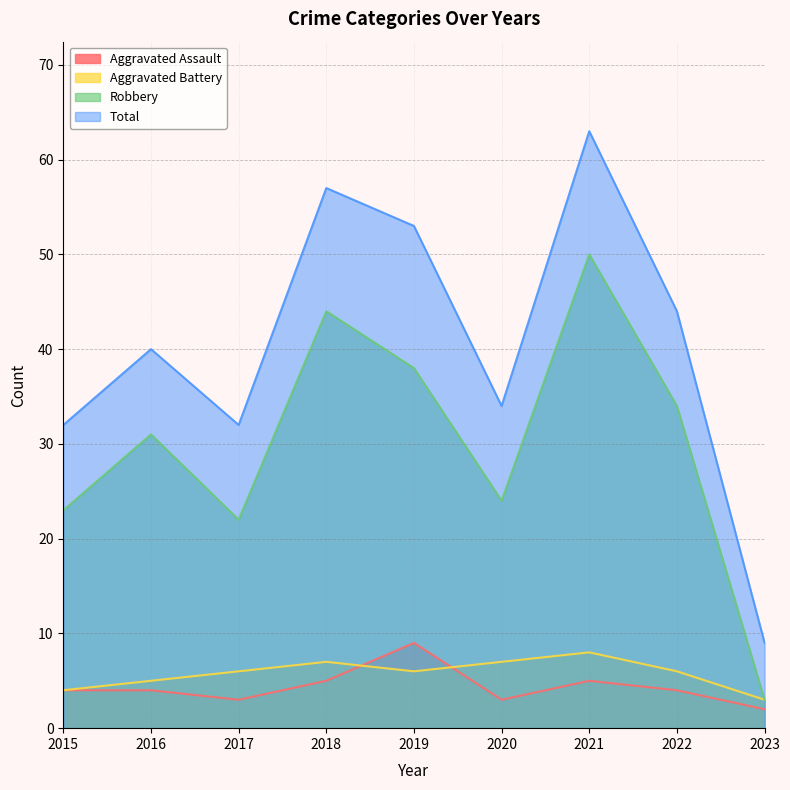

What value does the Aggravated Battery series have at 2017?

6